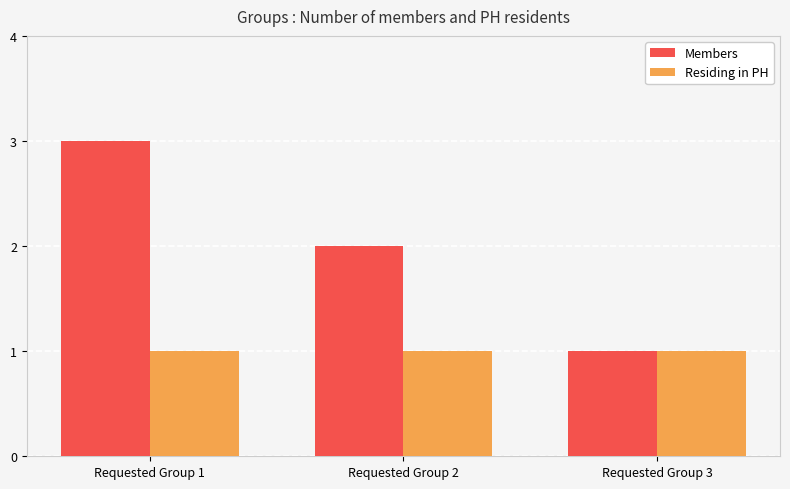

What value does the Members series have at Requested Group 2?

2